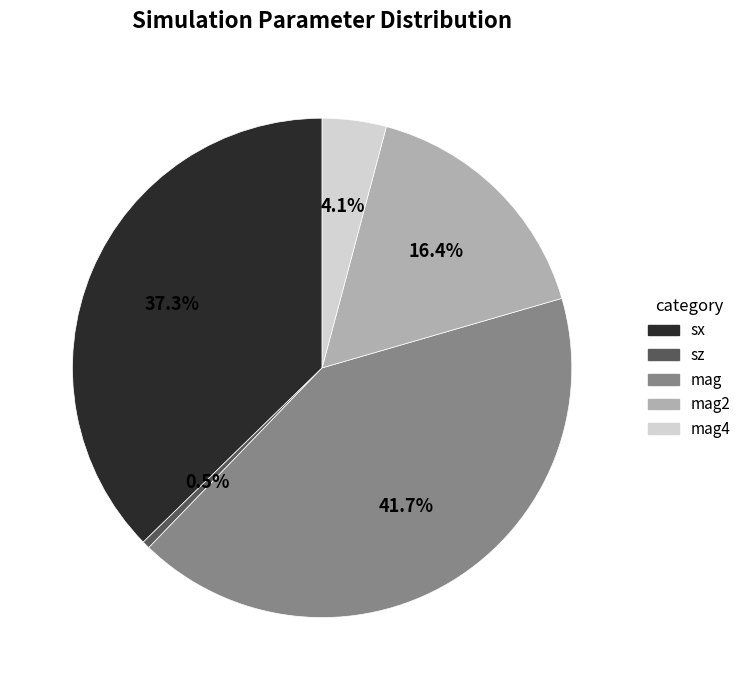

How many slices are in this pie chart?

5